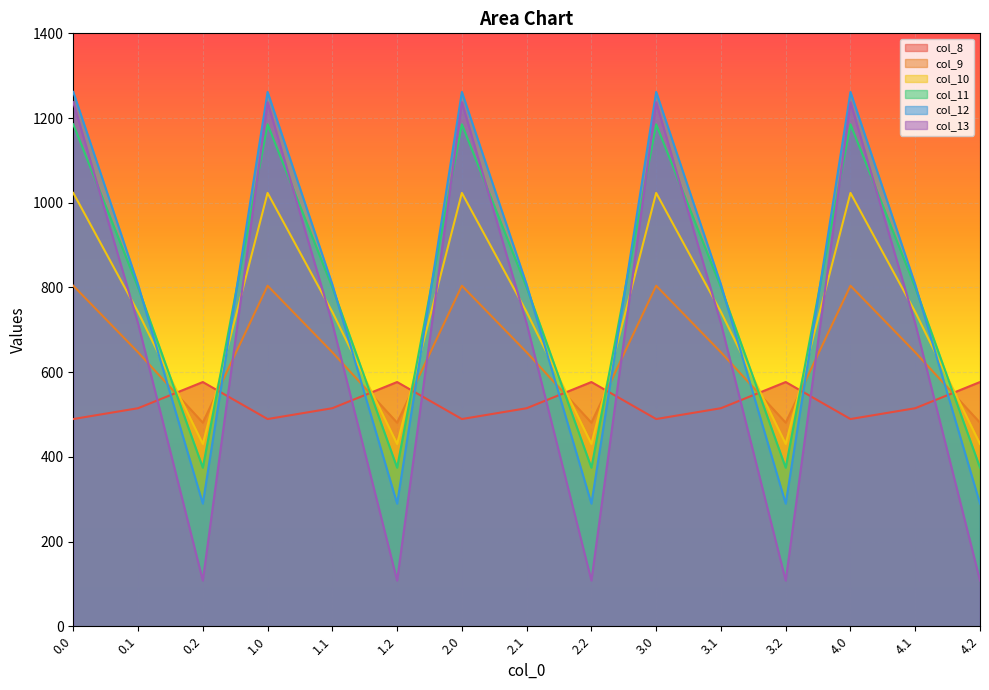

True or false: col_12 has a value of 289.5 at 1.2.

True